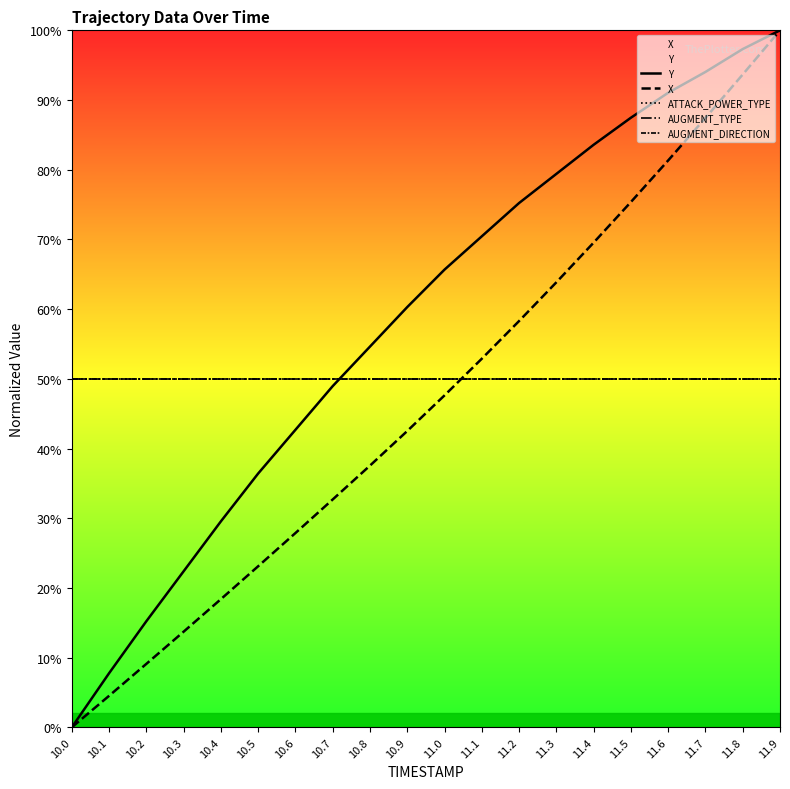

Reading left to right, transcribe all the data shown in this chart.

Y: 10.0=0.0	10.1=7.8	10.2=15.2	10.3=22.4	10.4=29.6	10.5=36.4	10.6=42.7	10.7=49.0	10.8=54.6	10.9=60.3	11.0=65.7	11.1=70.4	11.2=75.2	11.3=79.4	11.4=83.6	11.5=87.5	11.6=91.0	11.7=94.0	11.8=97.3	11.9=100.0
X: 10.0=0.0	10.1=4.5	10.2=9.1	10.3=13.7	10.4=18.4	10.5=23.1	10.6=27.9	10.7=32.7	10.8=37.6	10.9=42.5	11.0=47.6	11.1=52.9	11.2=58.3	11.3=63.8	11.4=69.5	11.5=75.4	11.6=81.3	11.7=87.4	11.8=93.7	11.9=100.0
ATTACK_POWER_TYPE: 10.0=50.0	10.1=50.0	10.2=50.0	10.3=50.0	10.4=50.0	10.5=50.0	10.6=50.0	10.7=50.0	10.8=50.0	10.9=50.0	11.0=50.0	11.1=50.0	11.2=50.0	11.3=50.0	11.4=50.0	11.5=50.0	11.6=50.0	11.7=50.0	11.8=50.0	11.9=50.0
AUGMENT_TYPE: 10.0=50.0	10.1=50.0	10.2=50.0	10.3=50.0	10.4=50.0	10.5=50.0	10.6=50.0	10.7=50.0	10.8=50.0	10.9=50.0	11.0=50.0	11.1=50.0	11.2=50.0	11.3=50.0	11.4=50.0	11.5=50.0	11.6=50.0	11.7=50.0	11.8=50.0	11.9=50.0
AUGMENT_DIRECTION: 10.0=50.0	10.1=50.0	10.2=50.0	10.3=50.0	10.4=50.0	10.5=50.0	10.6=50.0	10.7=50.0	10.8=50.0	10.9=50.0	11.0=50.0	11.1=50.0	11.2=50.0	11.3=50.0	11.4=50.0	11.5=50.0	11.6=50.0	11.7=50.0	11.8=50.0	11.9=50.0